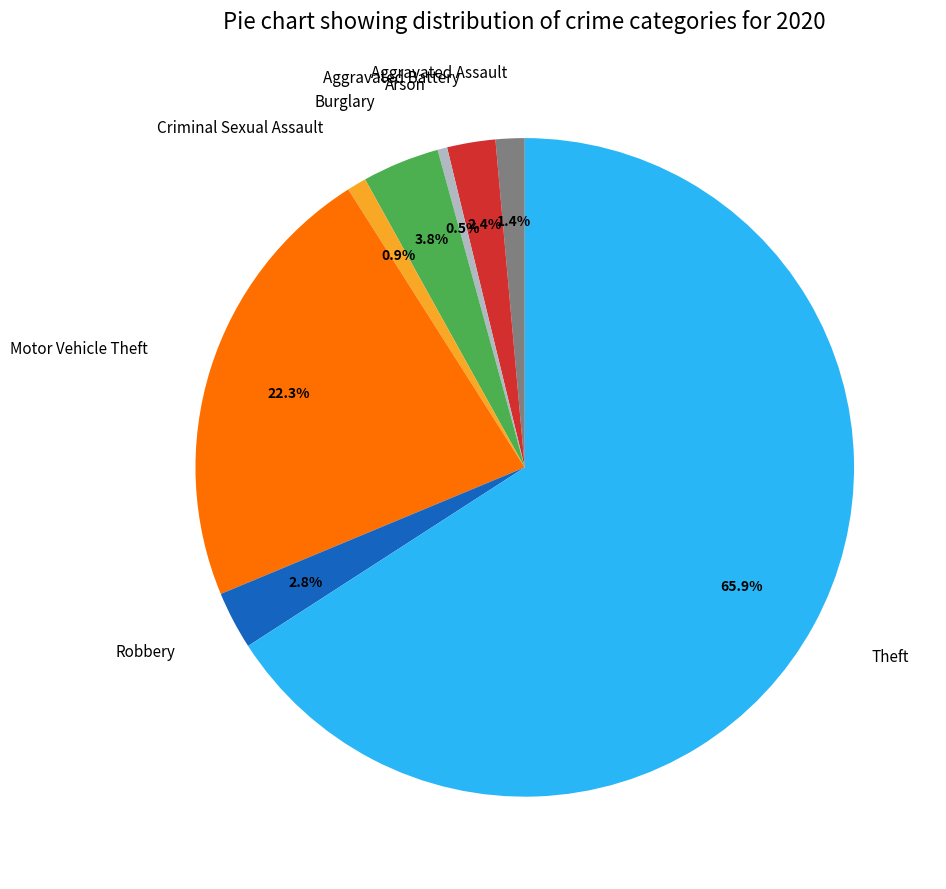

How many slices are in this pie chart?

8